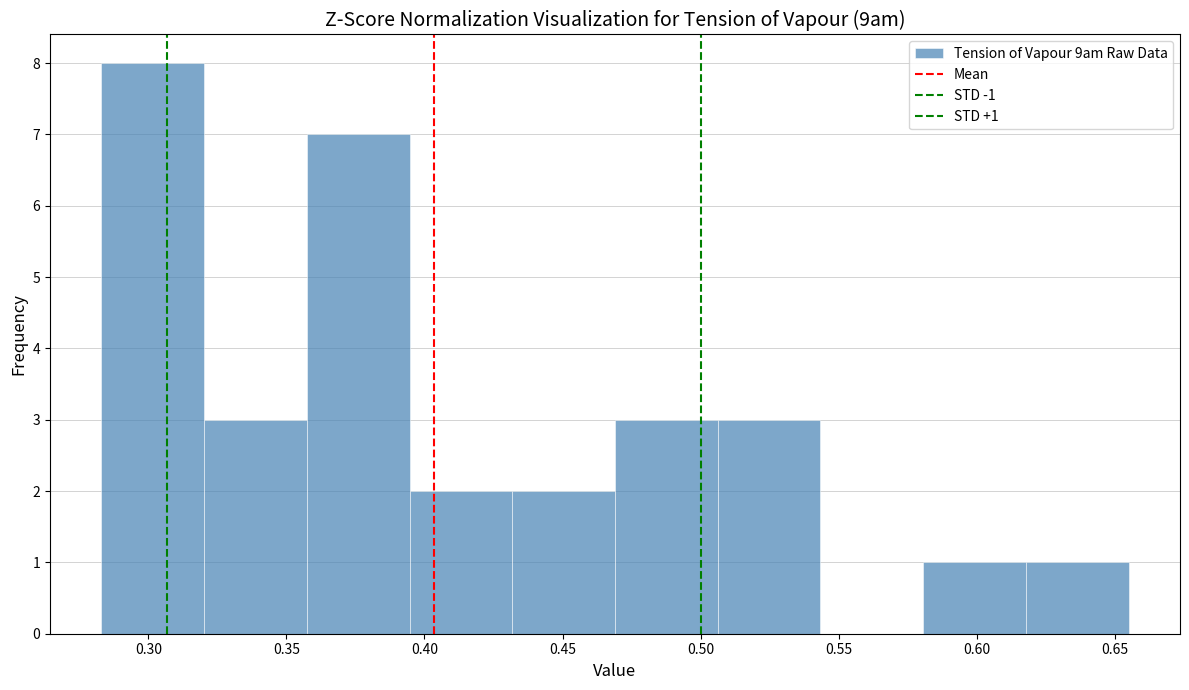

Which range on the x-axis has the tallest bar?

0.285 to 0.320